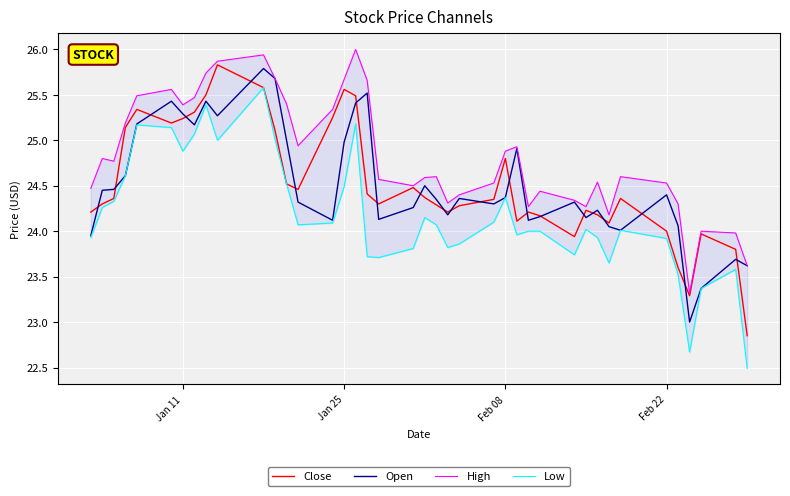

At how many categories does at least one series exceed 23?

40